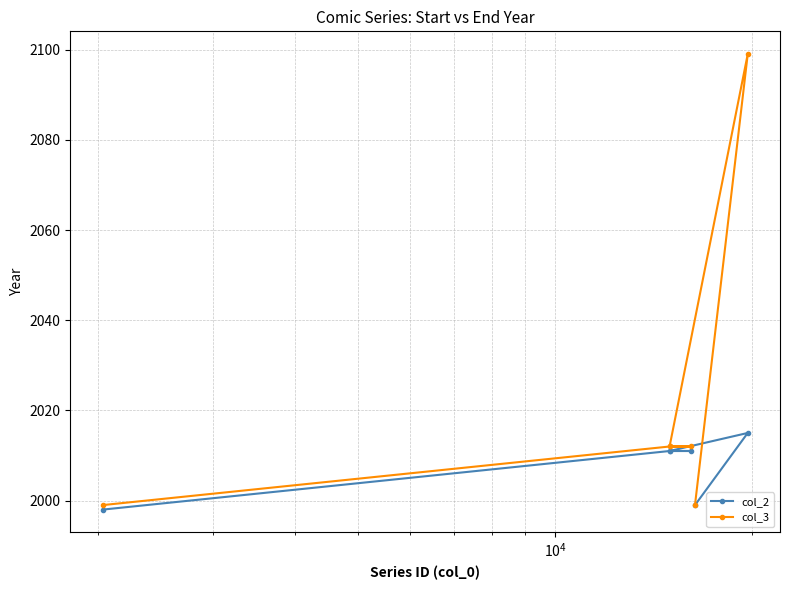

Rank the series by their average value, from lowest to highest.

col_2, col_3